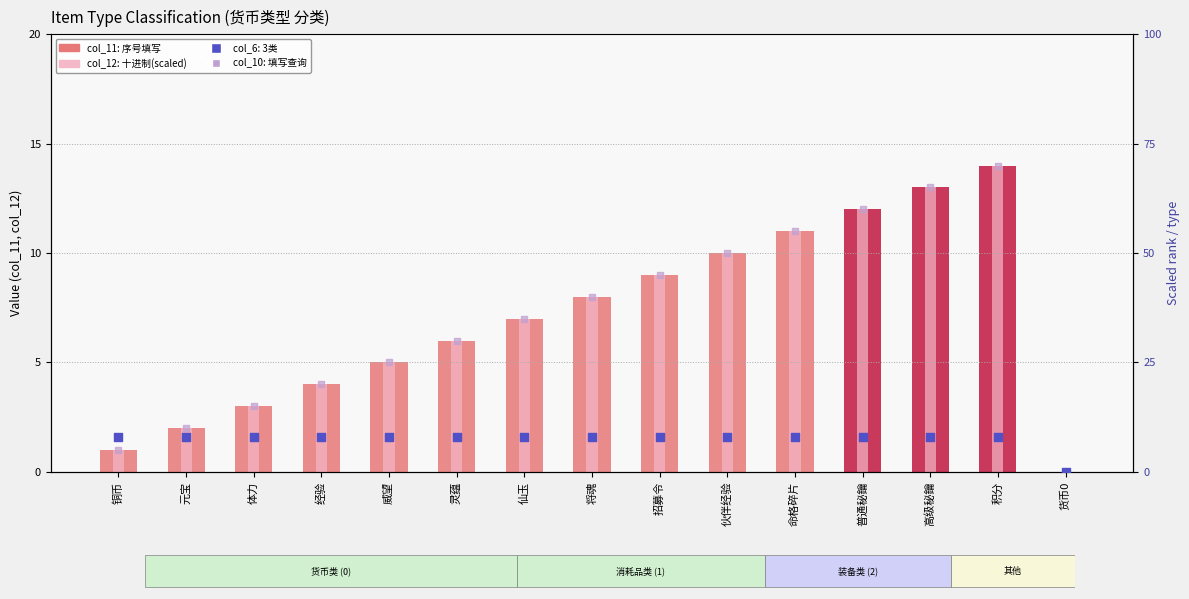

Which series reaches the maximum Y coordinate?

col_10 (填写查询)